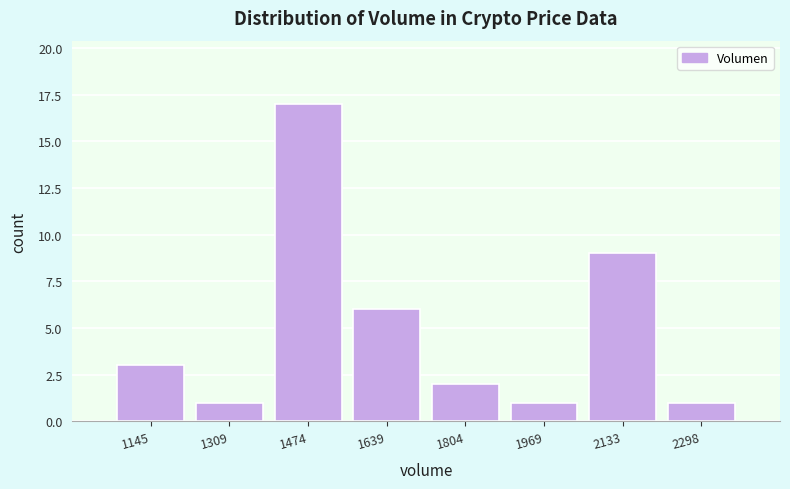

Over which range of the x-axis is the bar tallest?

1400 to 1560